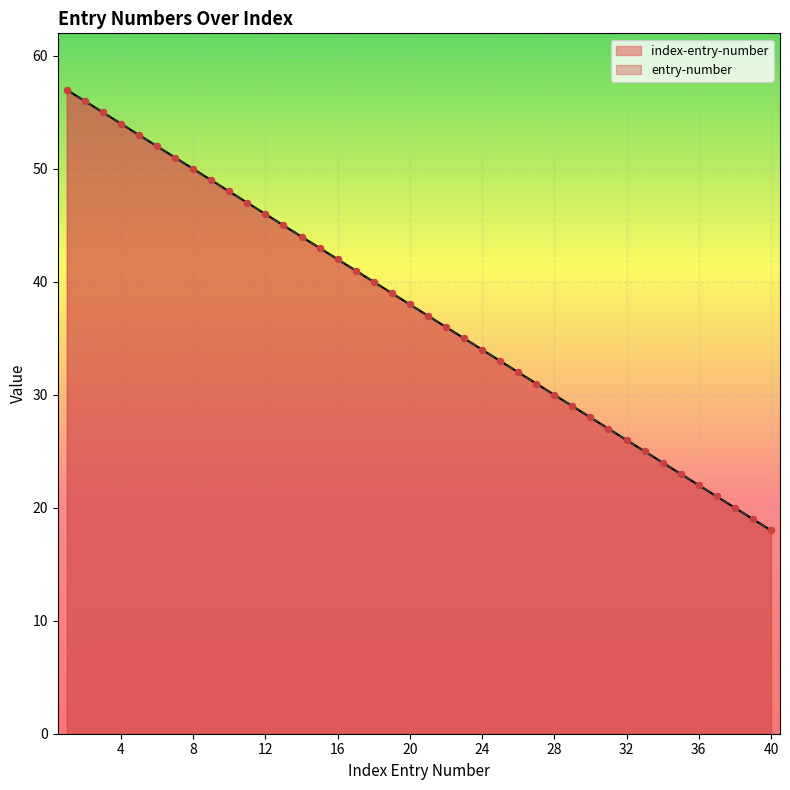

Which series has the widest spread of Y values?

index-entry-number